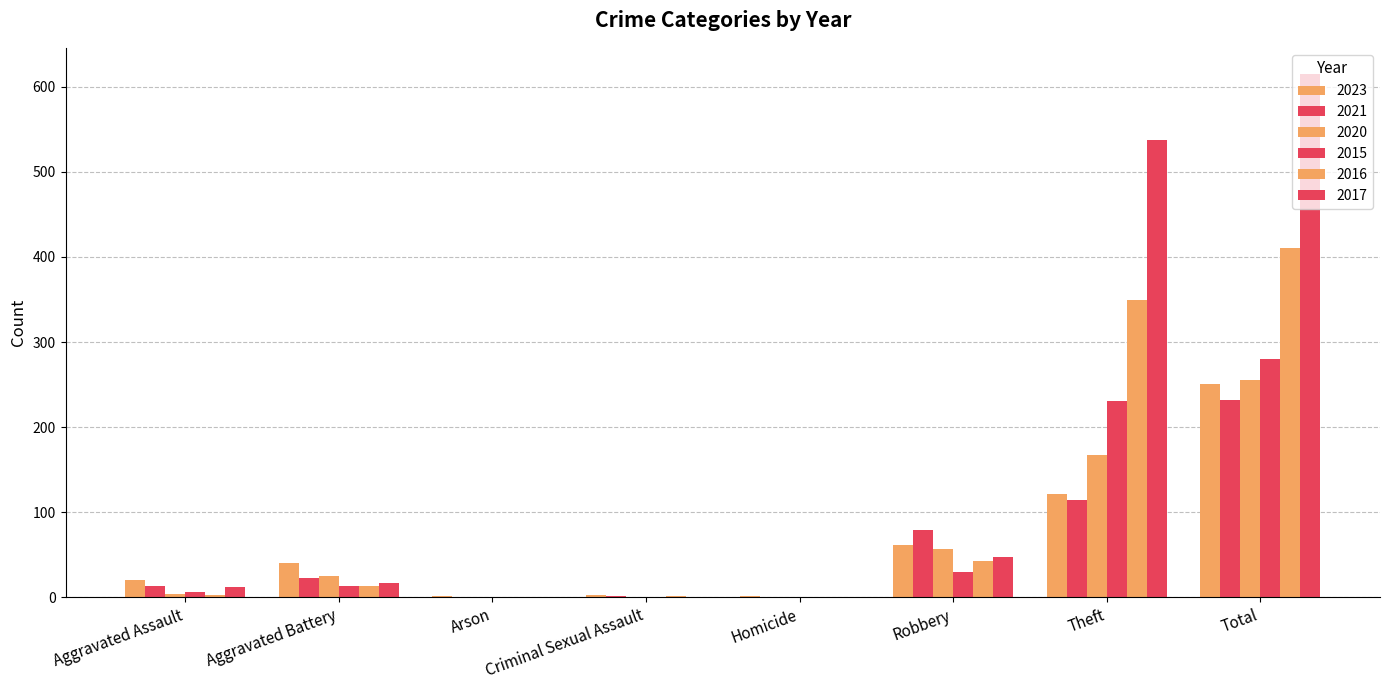

How many data points does each series have?

8